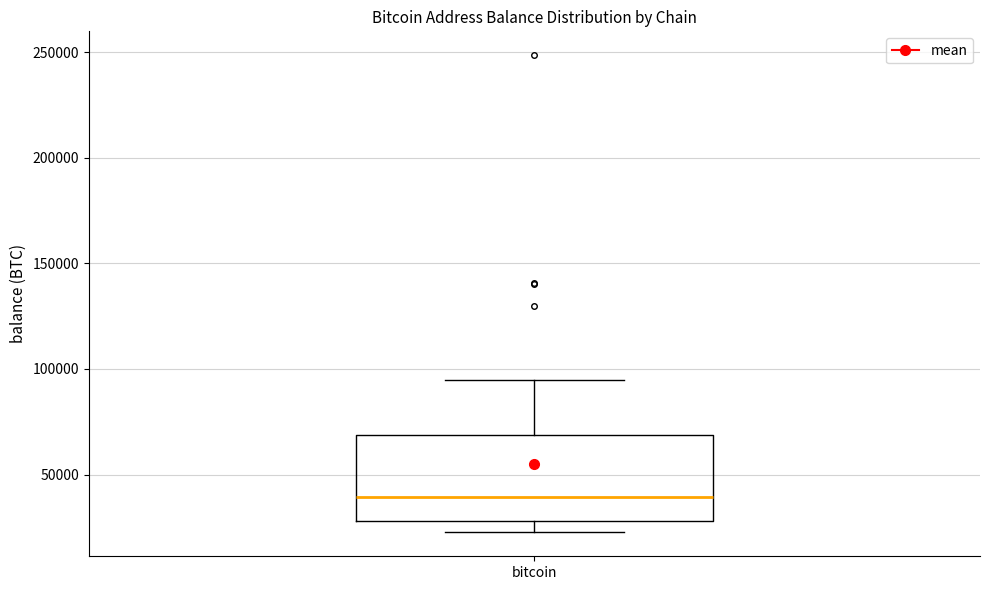

Where is the upper edge of the box for bitcoin on the y-axis? The values are not printed on the chart, so give them approximately, as read against the axis.

70000